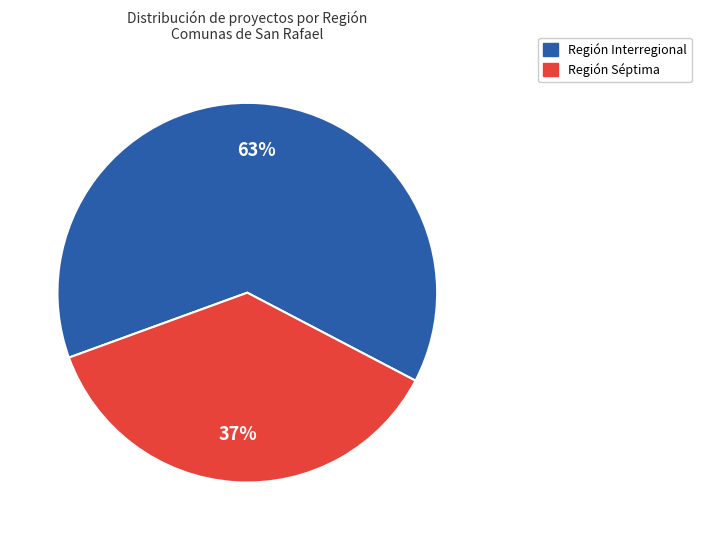

To the nearest percent, what is the average slice percentage?

50%